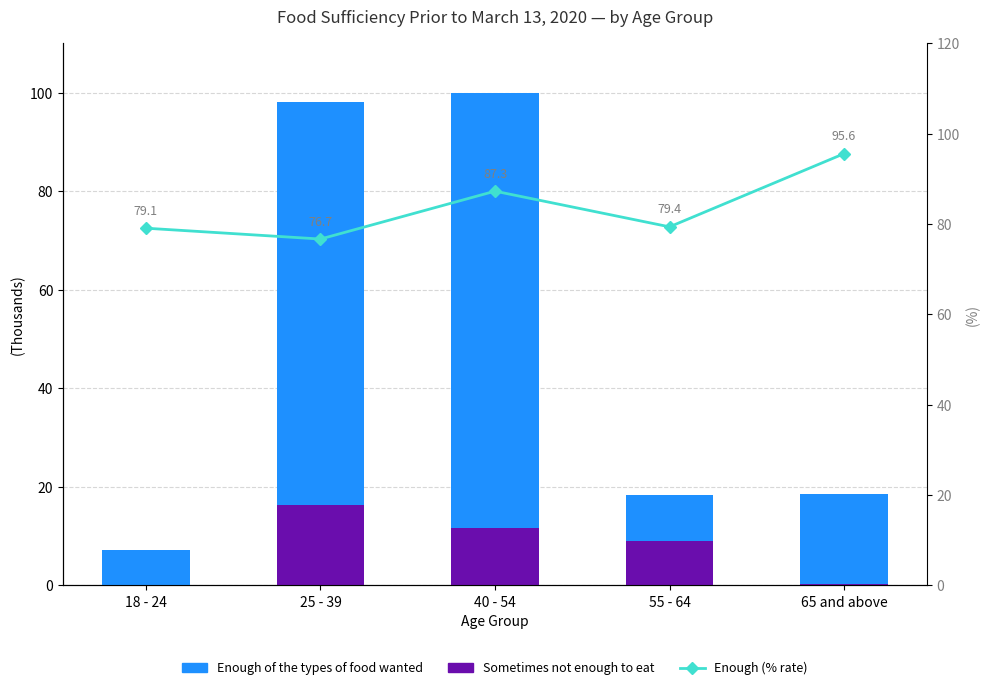

How many values in the Sometimes not enough to eat series are below 8?

2